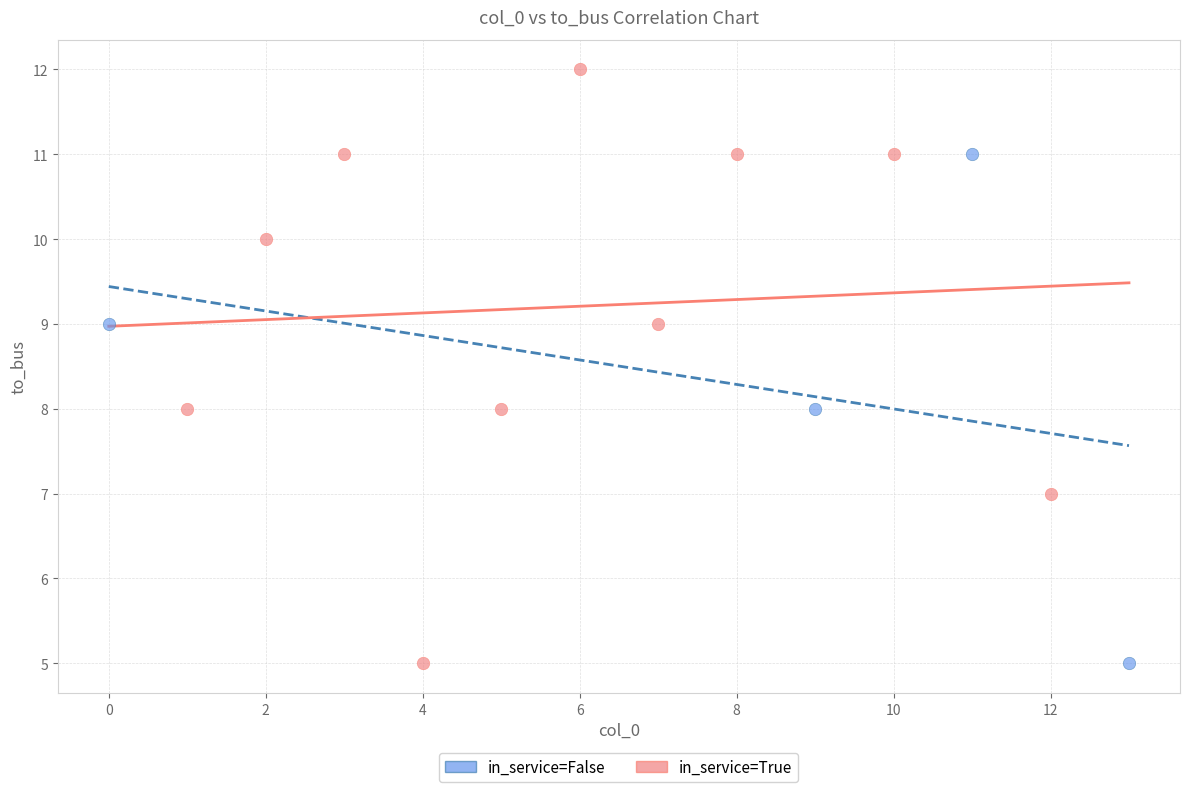

Which series contains the highest Y value?

in_service=True